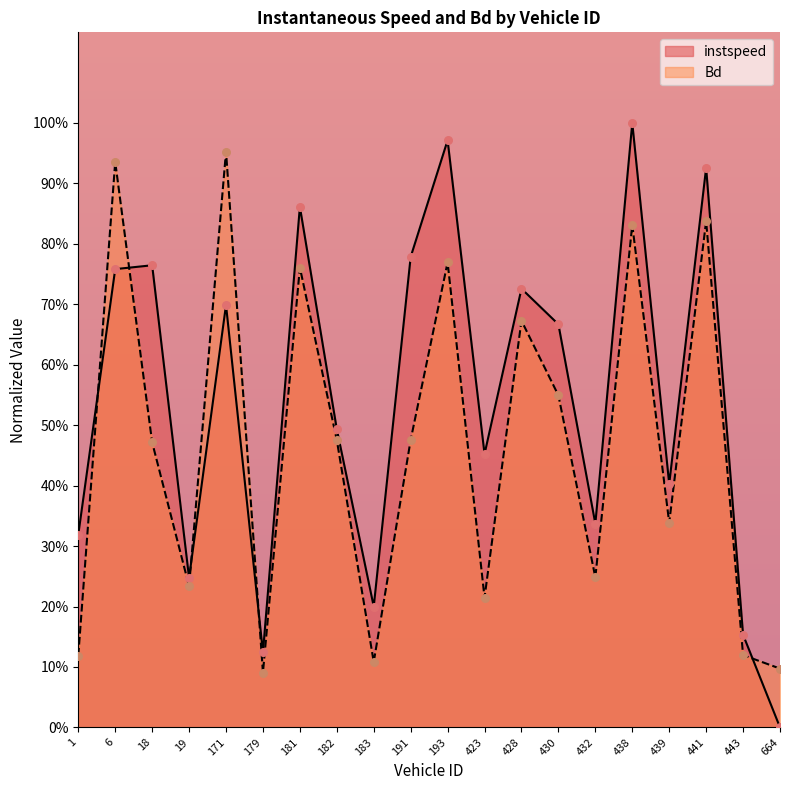

At how many categories does at least one series exceed 0?

20